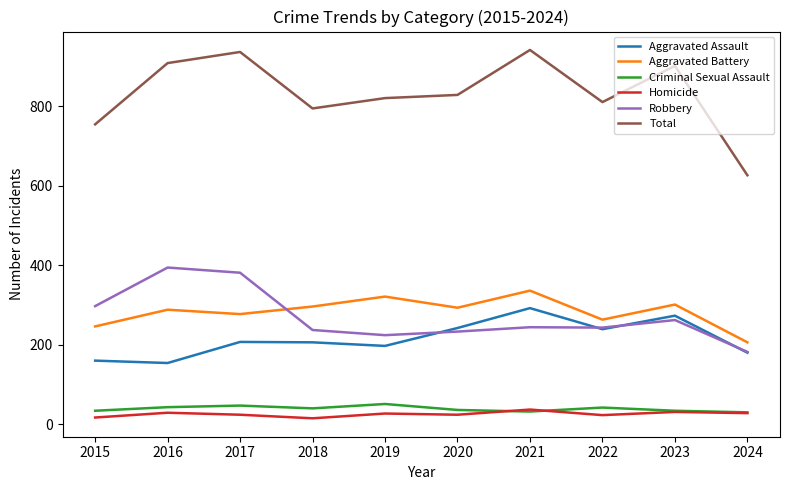

What are all the series names shown in the legend?

Aggravated Assault, Aggravated Battery, Criminal Sexual Assault, Homicide, Robbery, Total